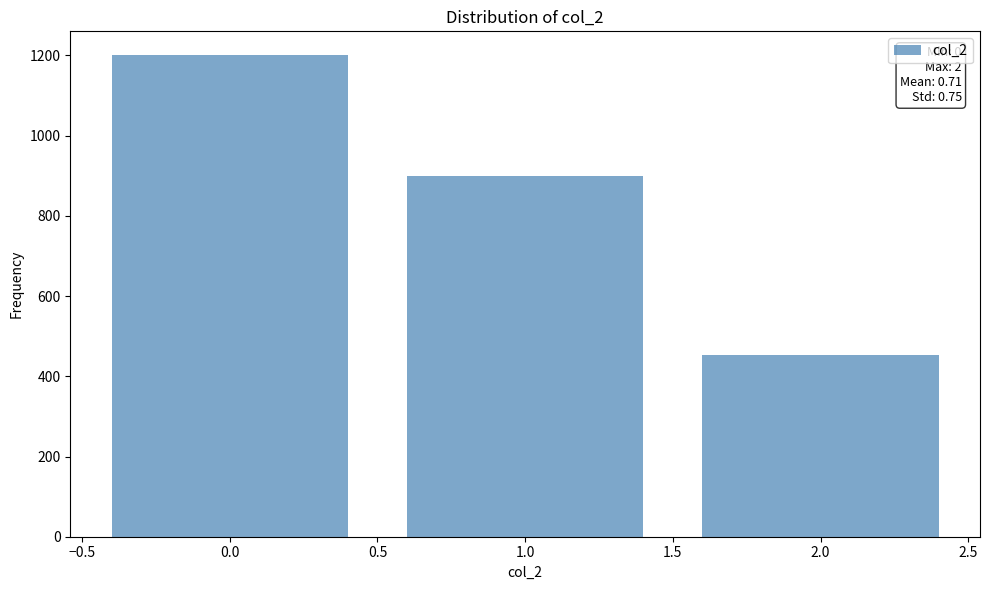

Reading left to right, list all the values displayed in this chart.

0.0=1200	1.0=900	2.0=454